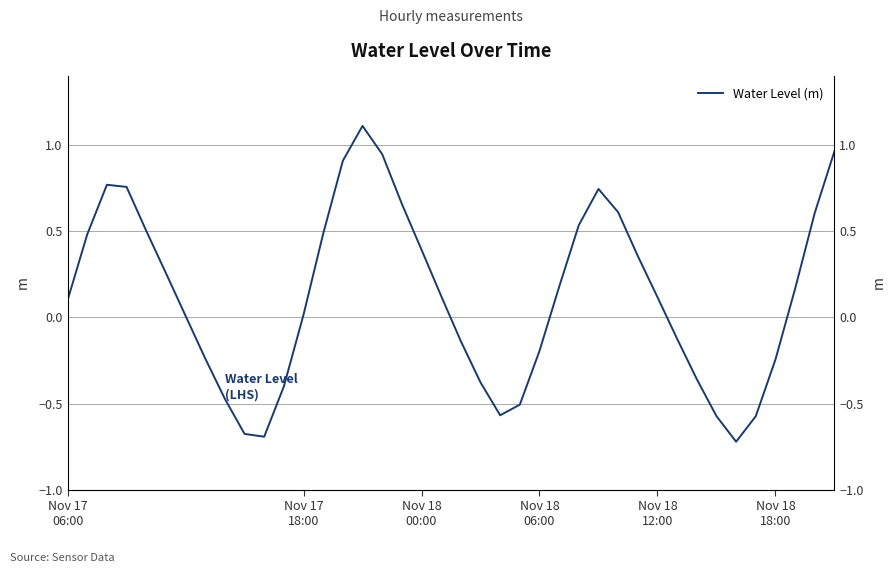

Is this an area chart (filled region under the line)?

No